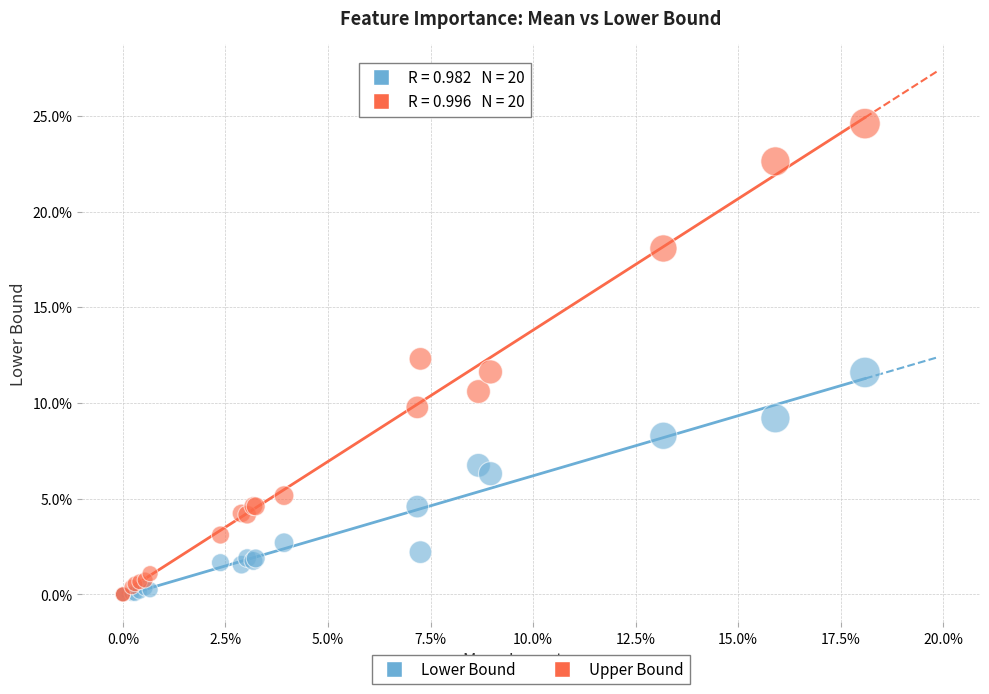

Which series contains the highest Y value?

Upper Bound